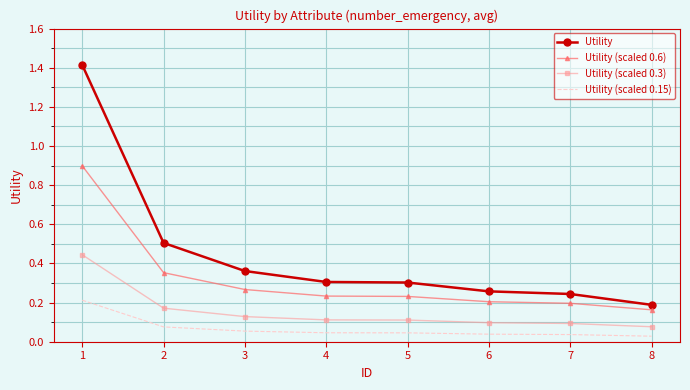

Is the value of Utility (scaled 0.15) at 6 greater than the value of Utility (scaled 0.6) at 7?

No